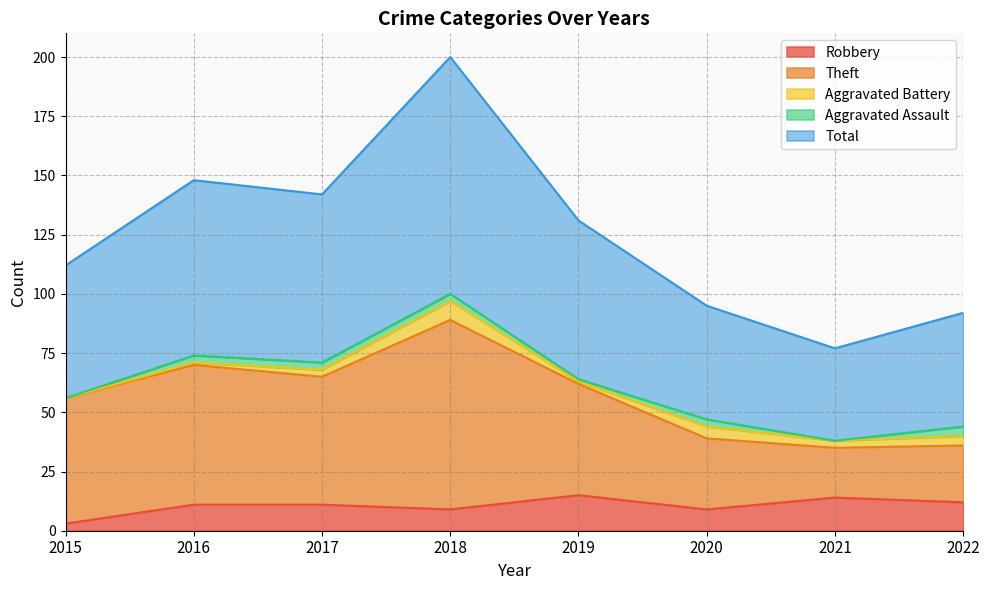

Is it true that Robbery equals 9 at 2020?

True